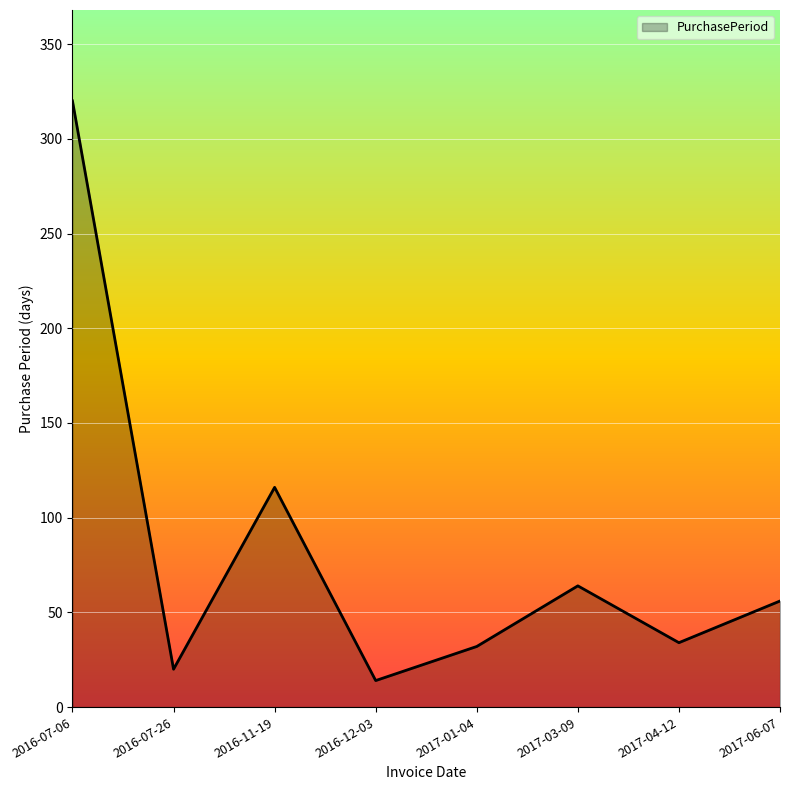

What is the difference between the values at 2016-12-03 and 2016-07-06?

306